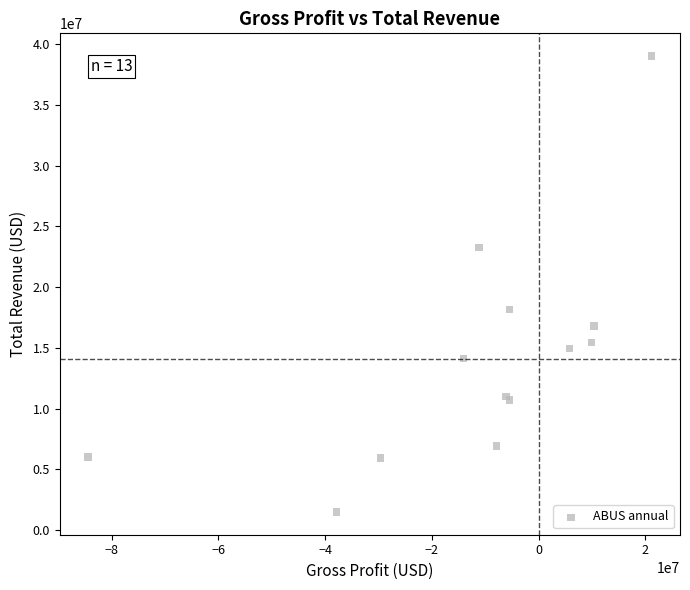

What Y value in the scatter plot is closest to 20255000?

18141000